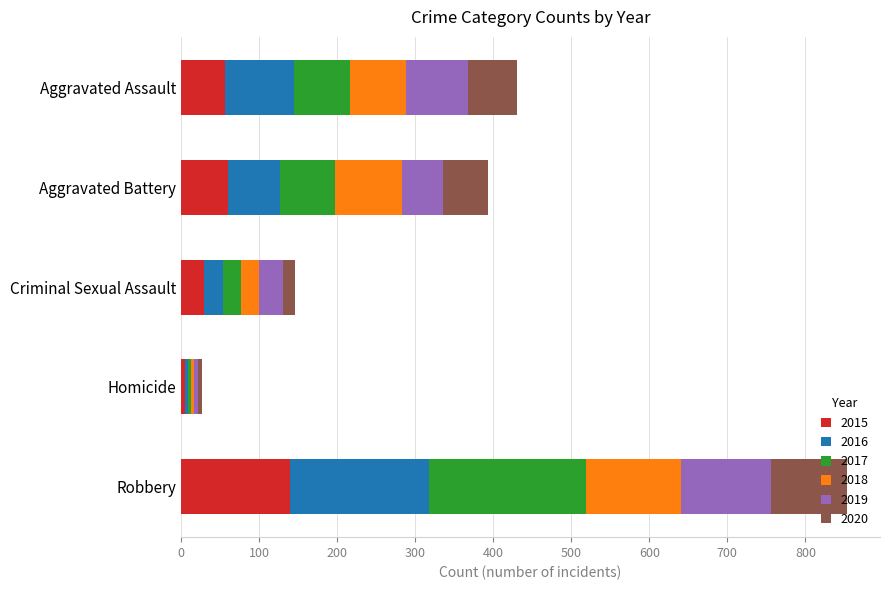

What is the difference between the maximum and second lowest values in the 2015 series?

110